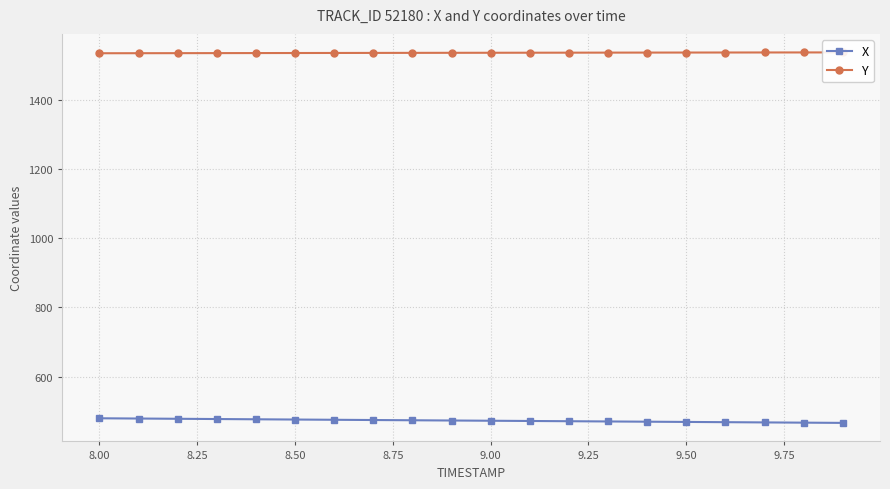

What is the difference between the maximum and minimum values in the X series?

13.3